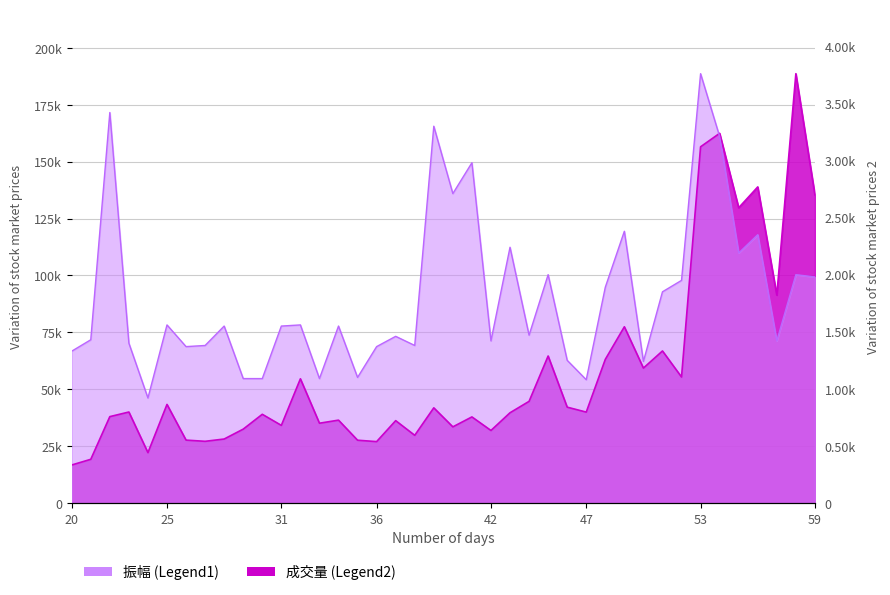

How many values in the 成交量 series exceed 39967?

19